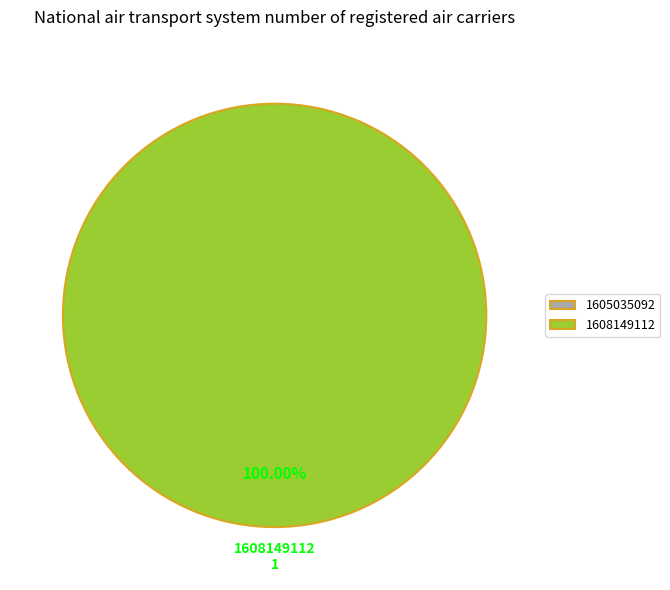

Between 1605035092 and 1608149112, which is larger?

1608149112